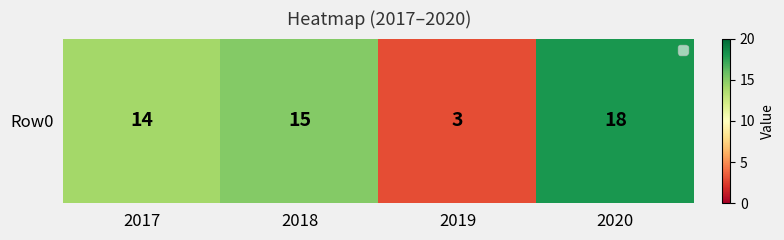

At which label is the value closest to 10?

2017